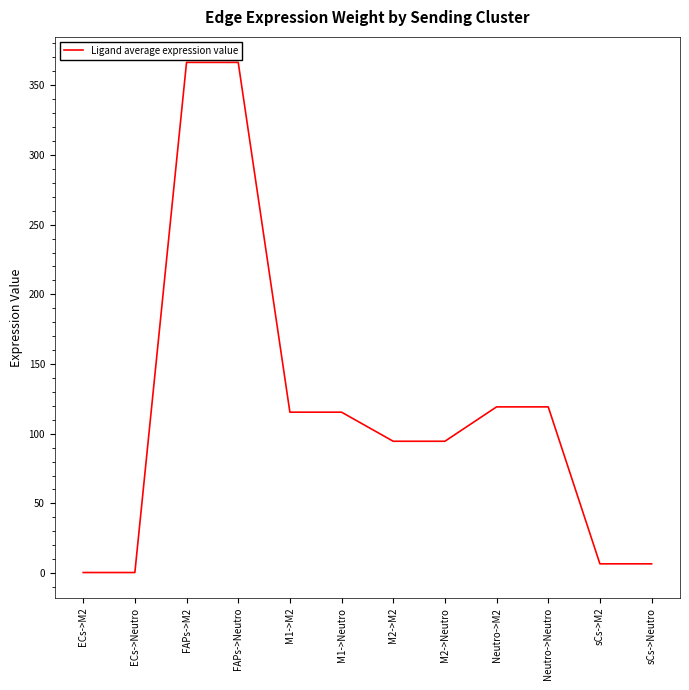

What is the difference between the maximum and second lowest values?

366.0